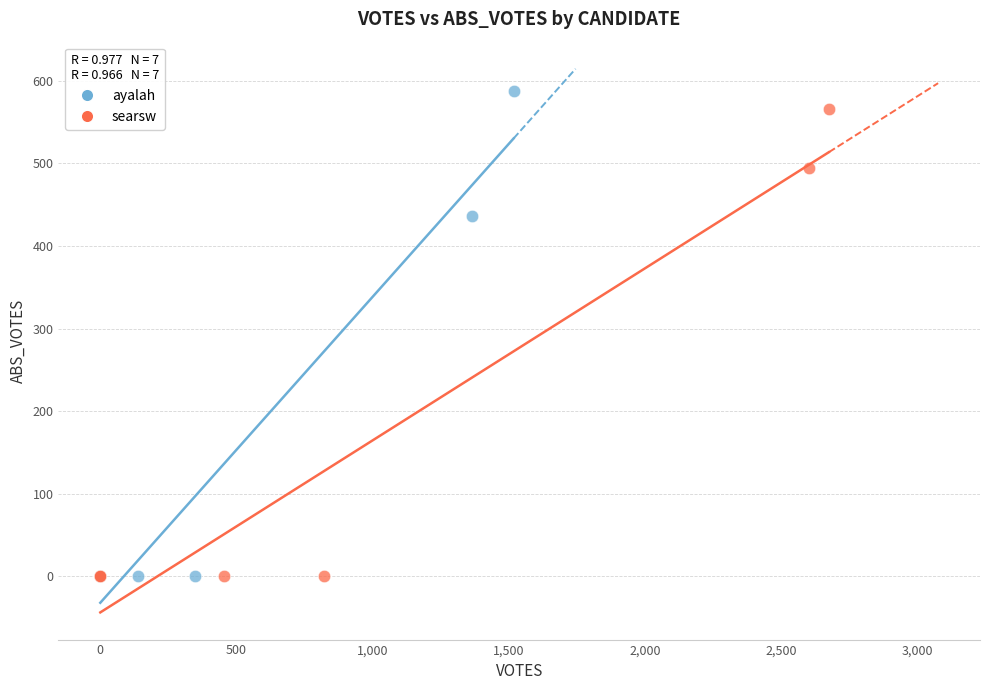

Which series has the widest spread of Y values?

ayalah